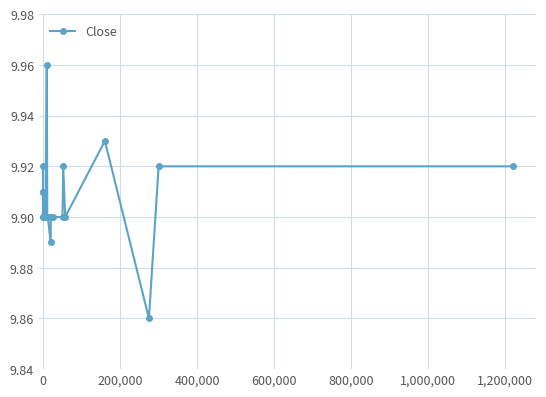

What is the sum of all values?

188.2